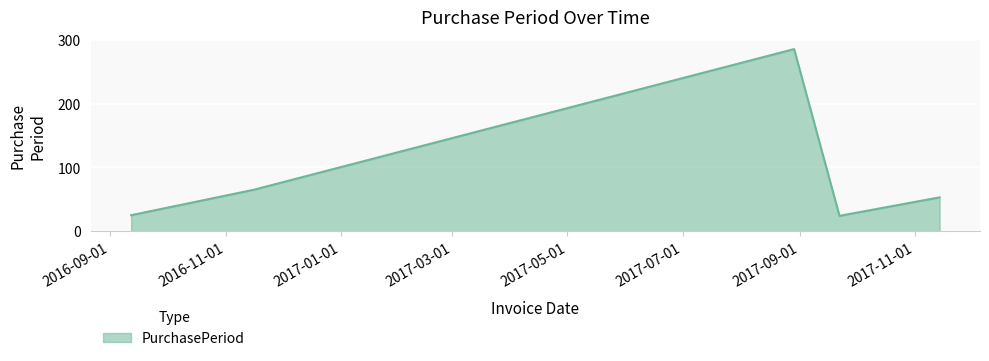

How many lines are shown in the chart?

1